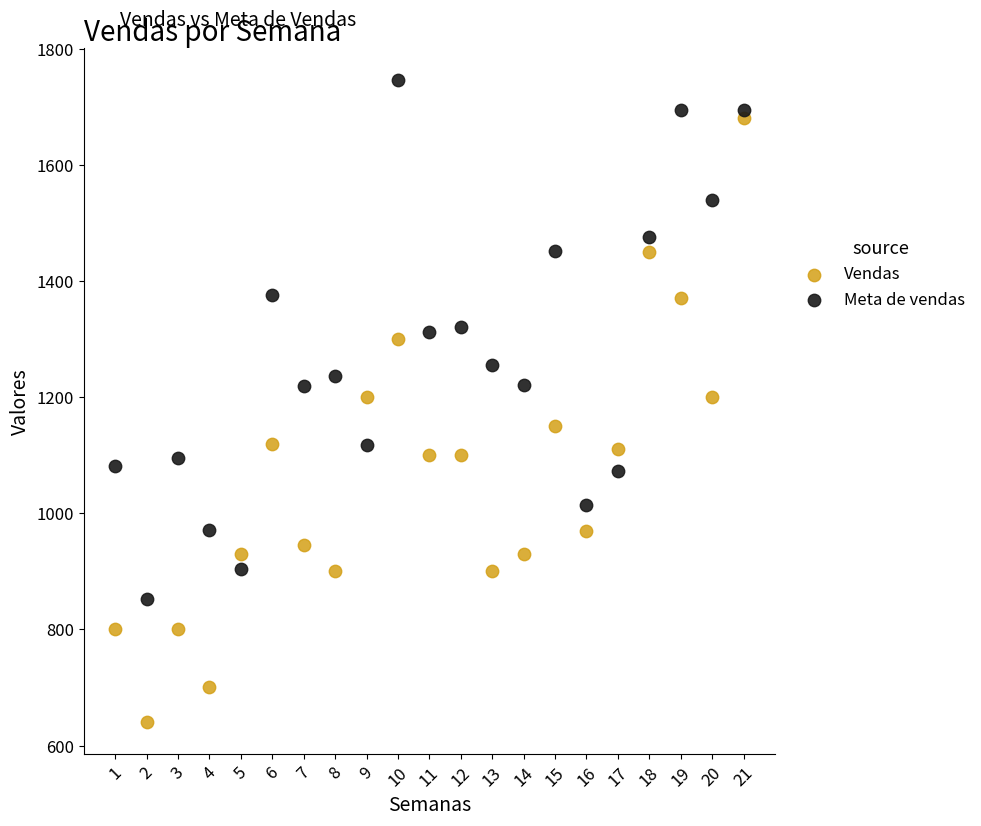

Which series reaches the minimum Y coordinate?

Vendas